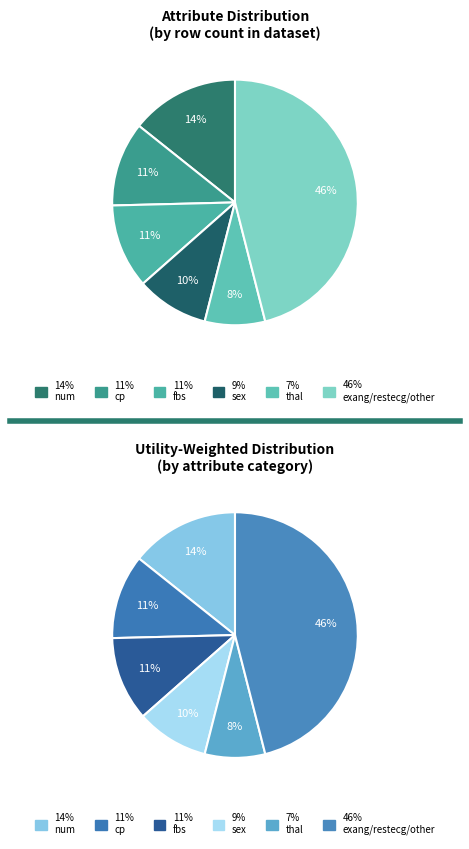

Which slice is the smallest?

thal